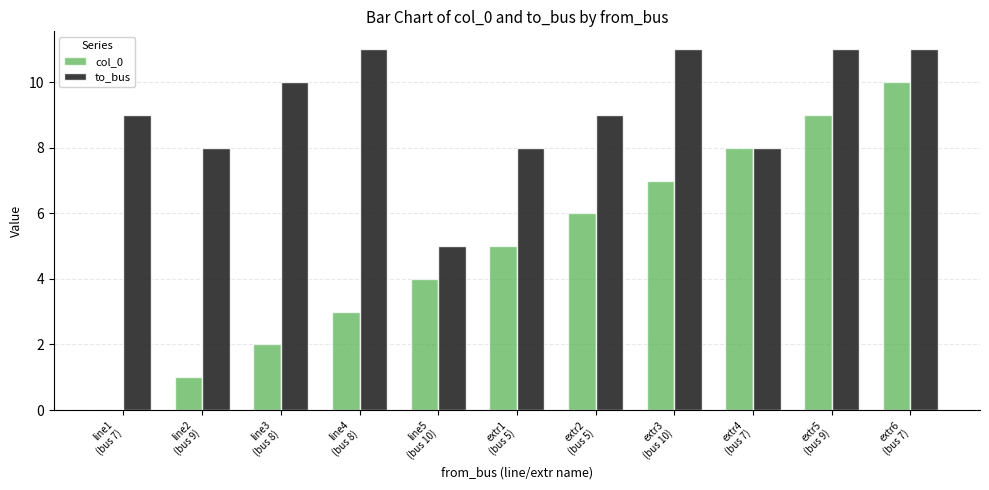

What is the maximum value shown in the chart?

11